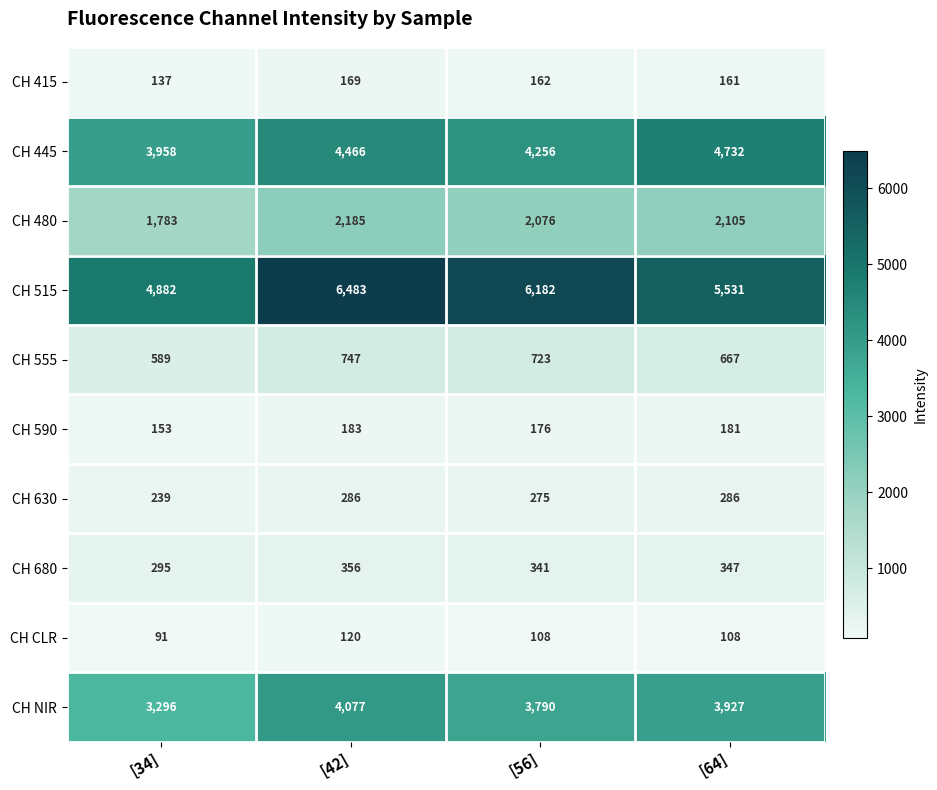

What is the spread (max minus min) of values at [56]?

6074